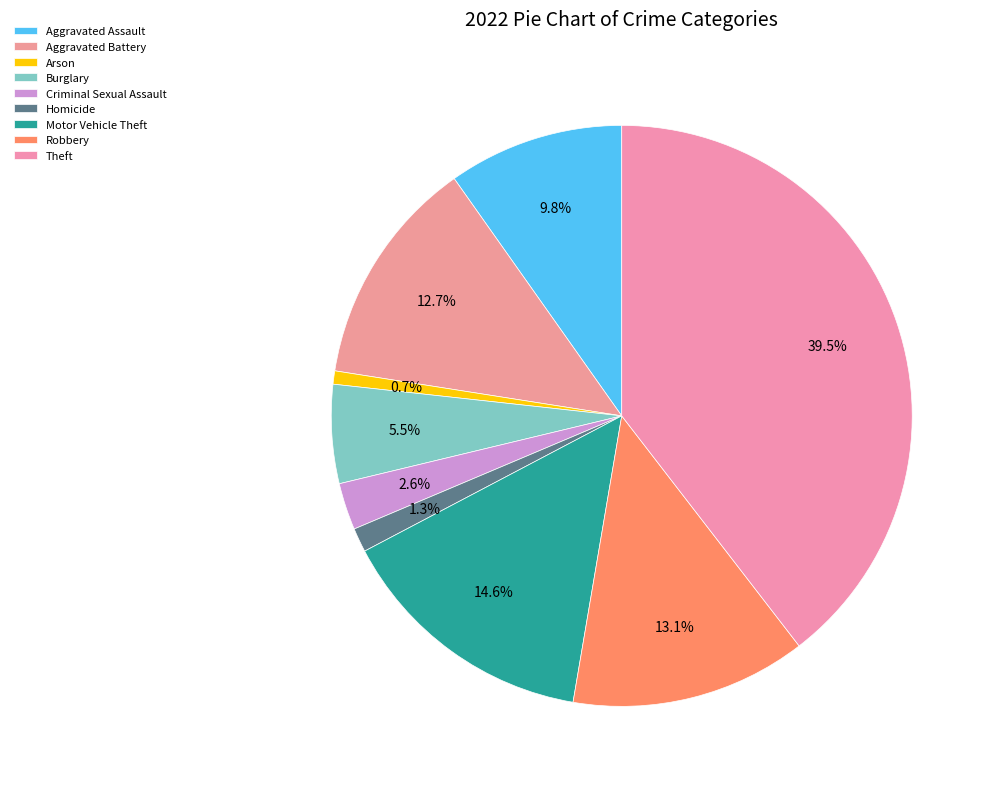

Which category has the biggest portion of the pie?

Theft